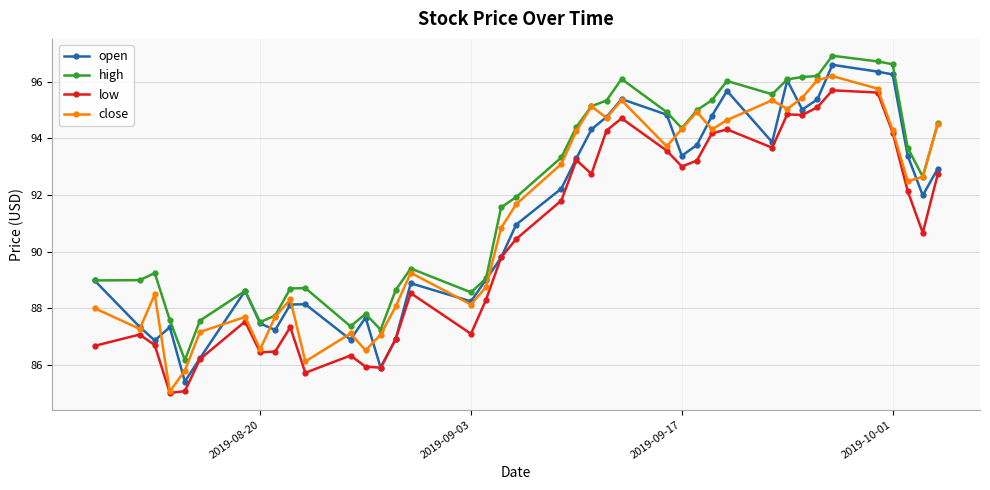

What is the lowest value of the high series?

86.2